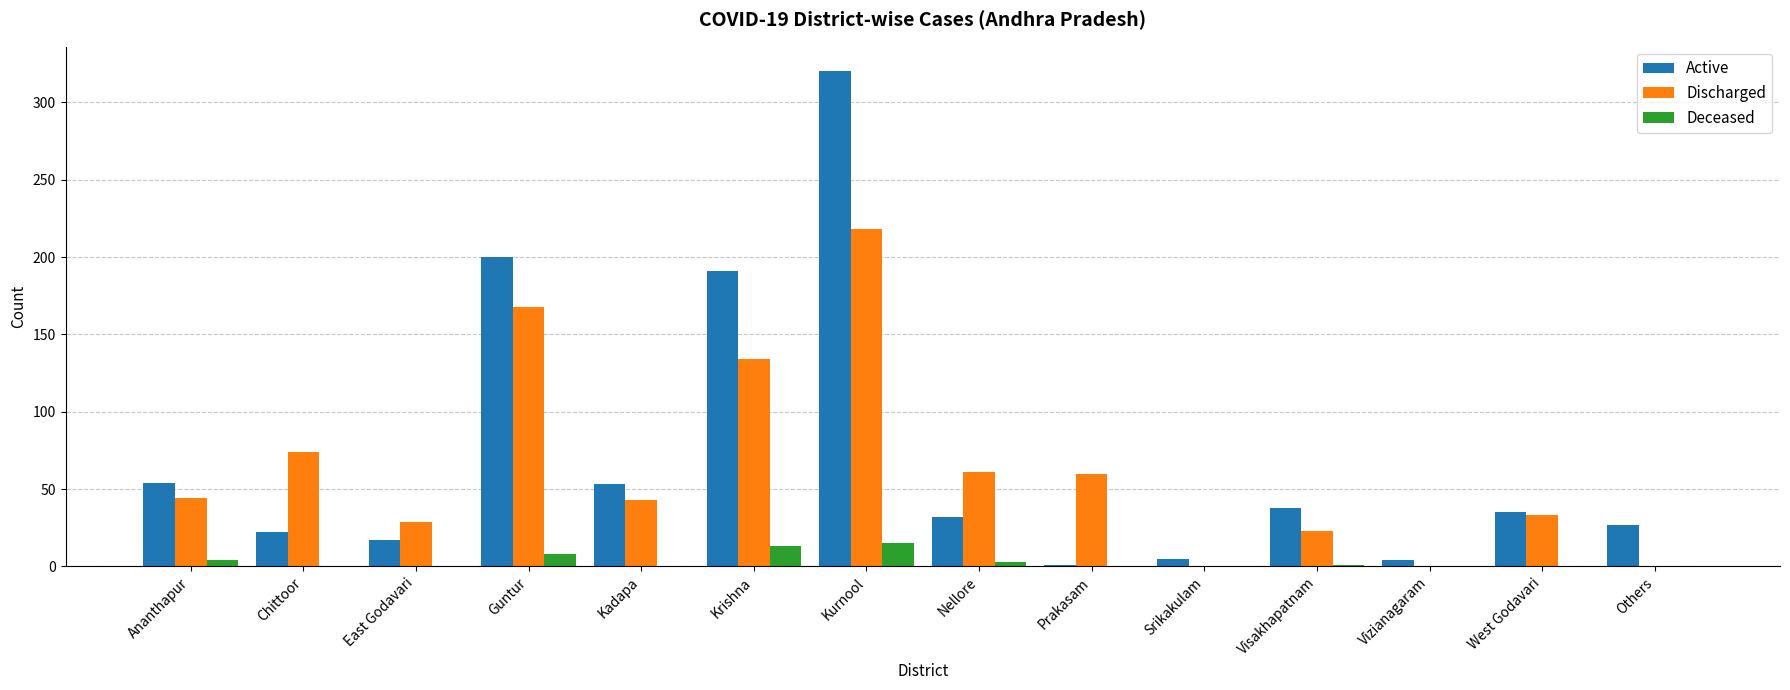

What are all the series names shown in the legend?

Active, Discharged, Deceased